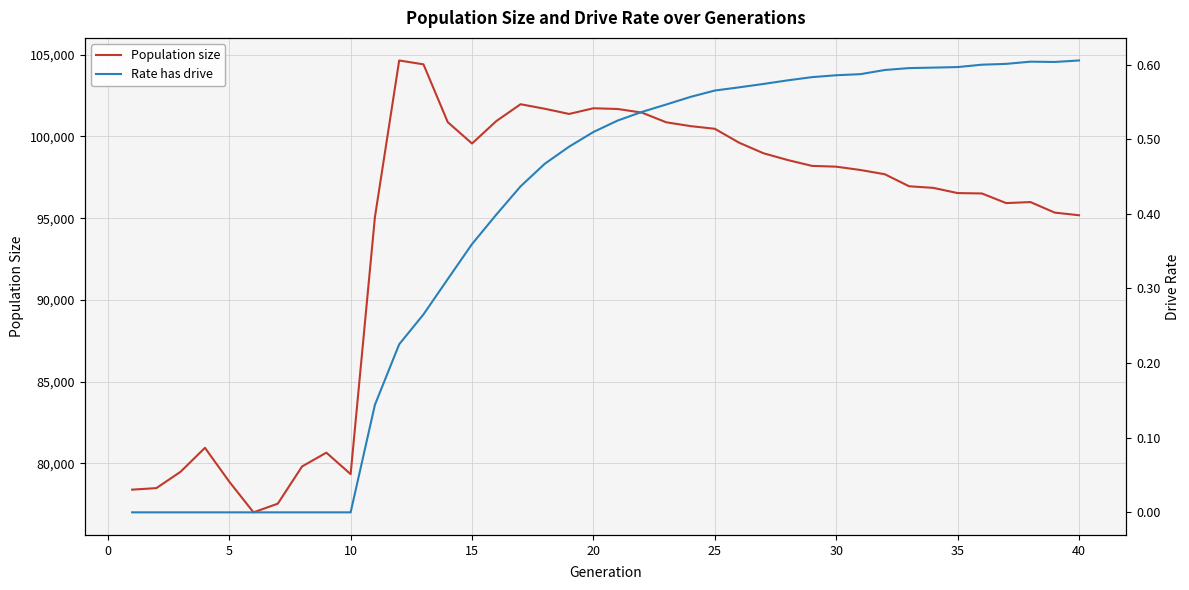

What is the minimum value for Population size?

77006